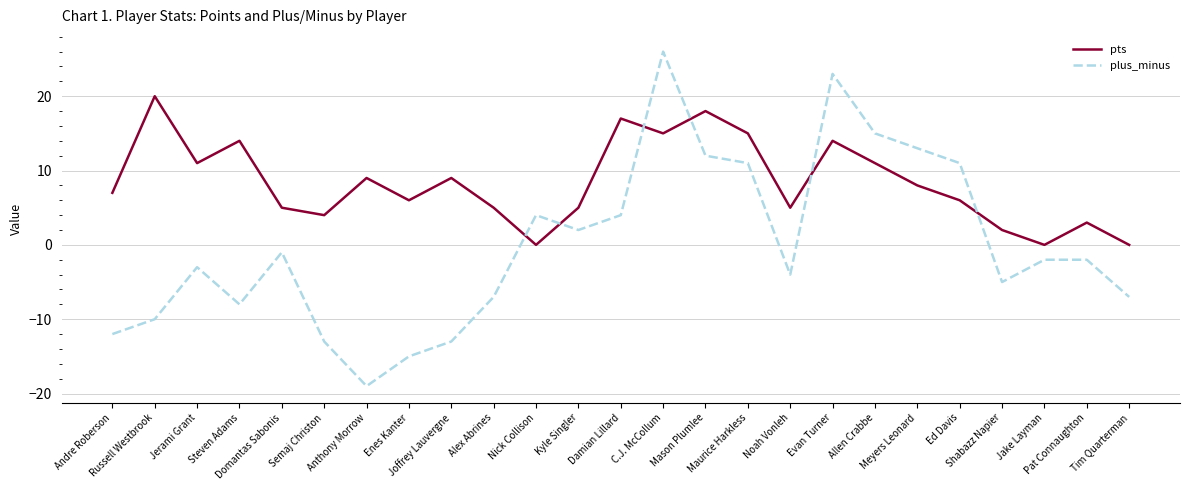

List the series in order of their overall mean, lowest first.

plus_minus, pts